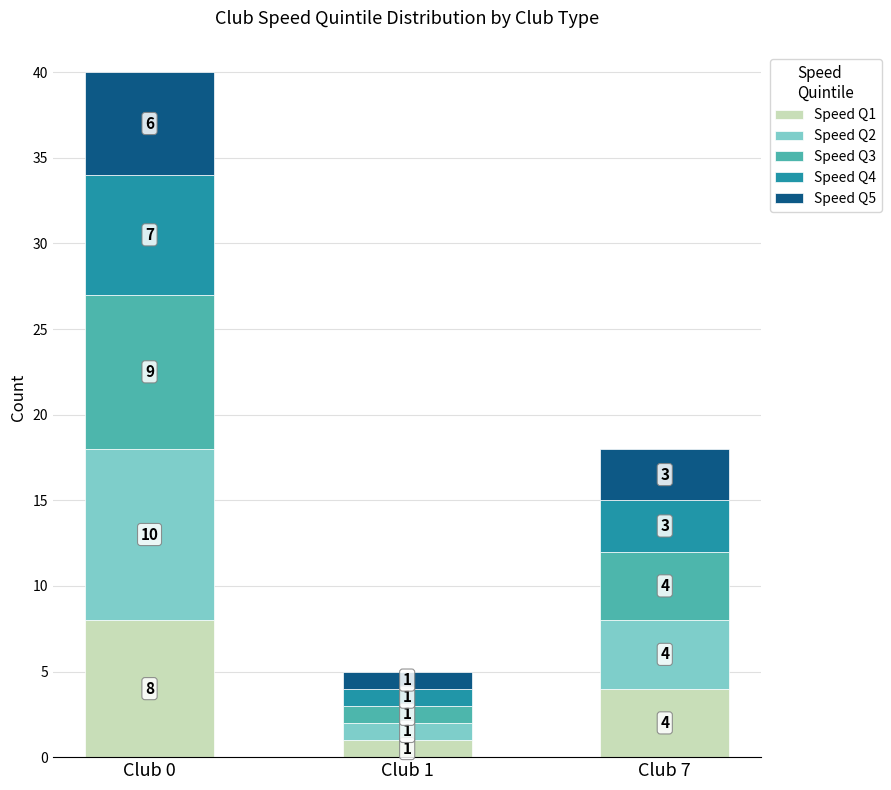

The Speed Q1 series shows 12 at Club 0. True or false?

False